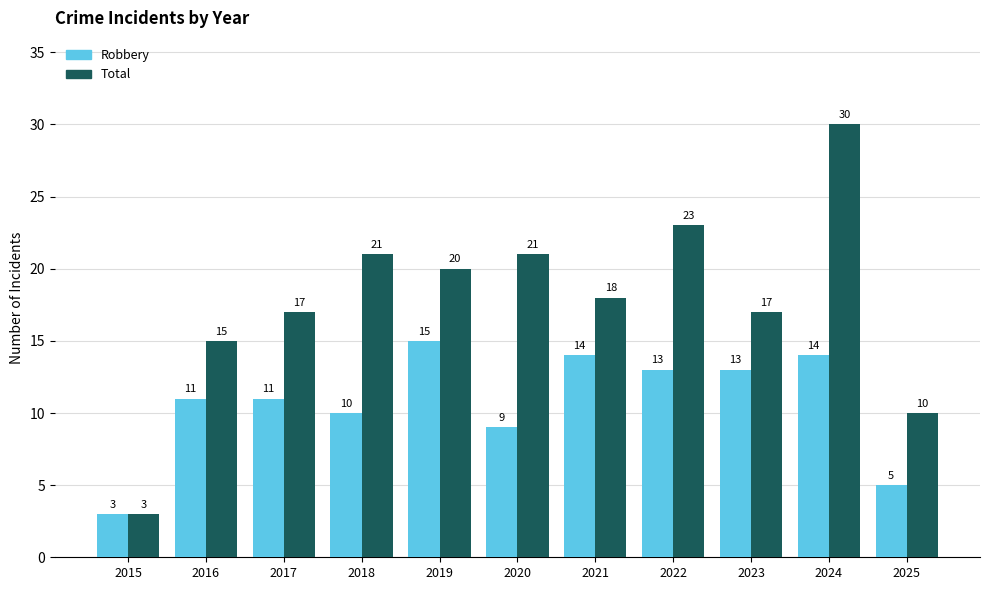

At how many categories does at least one series exceed 26?

1